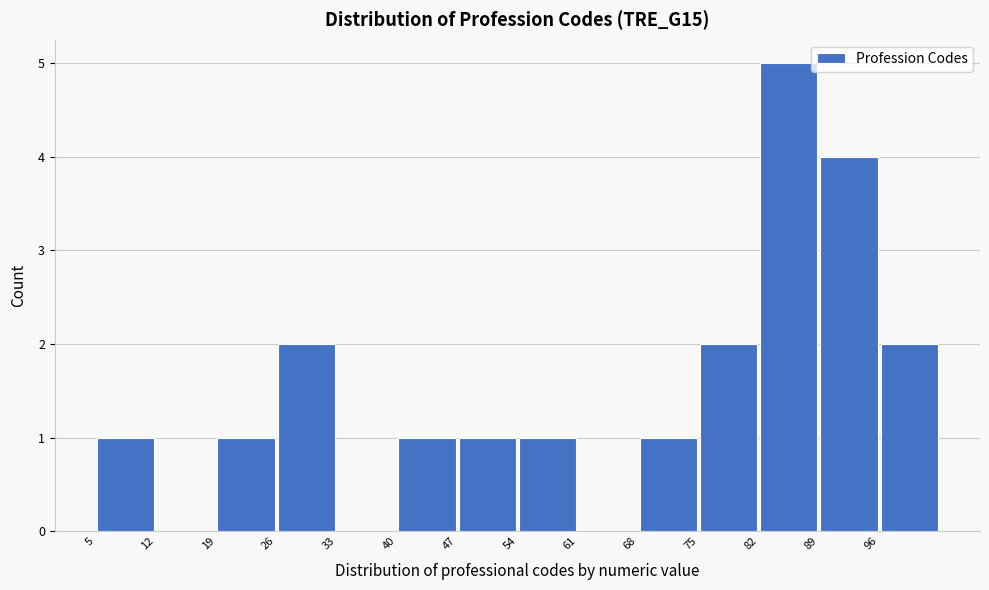

Which range on the x-axis has the tallest bar?

82 to 89